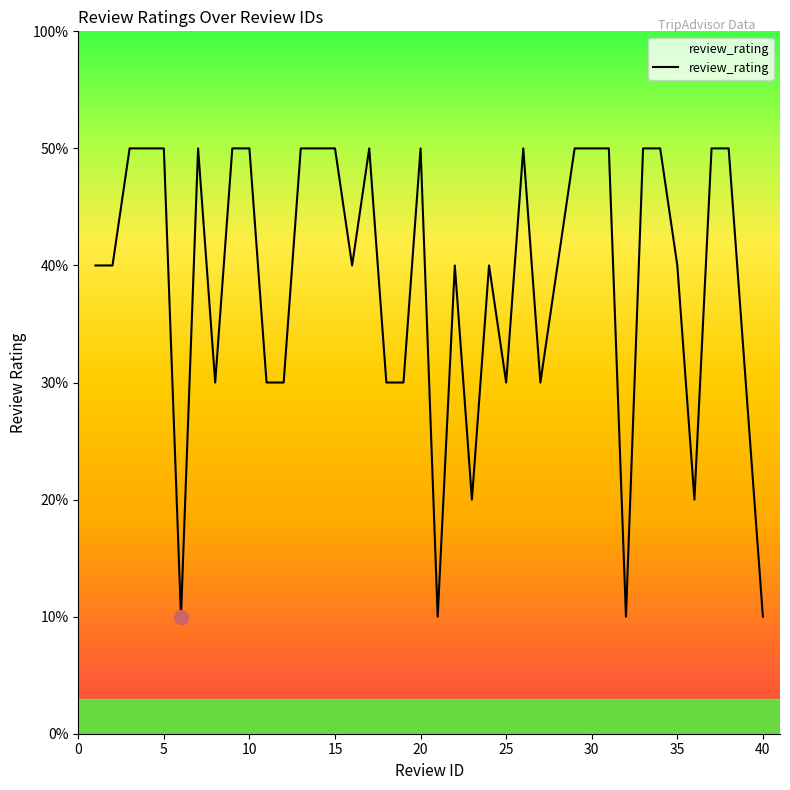

Does the chart display data point markers on the line(s)?

No